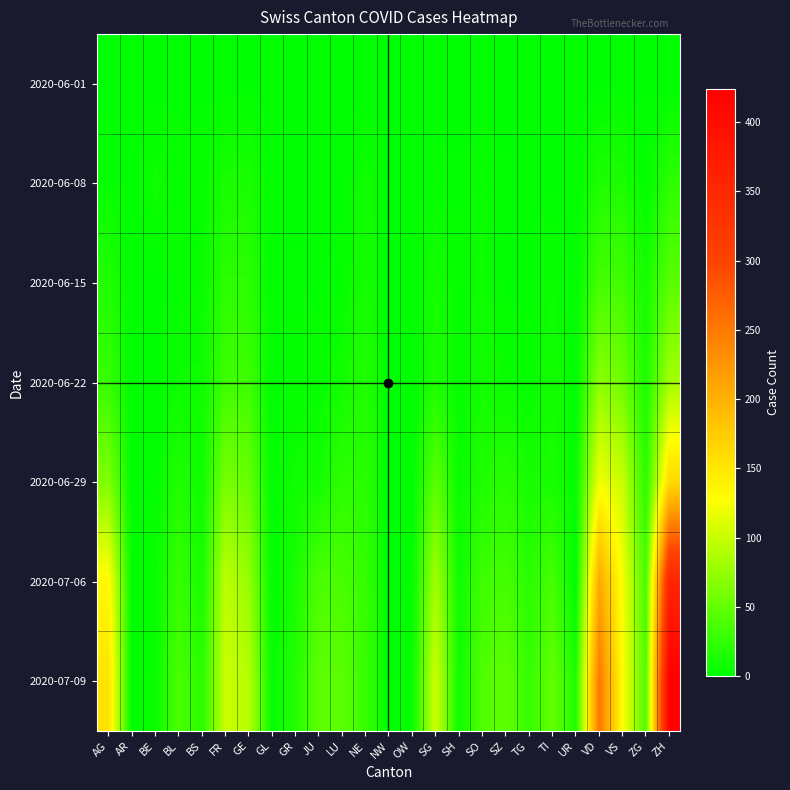

At which category does the chart reach its peak across all series?

ZH